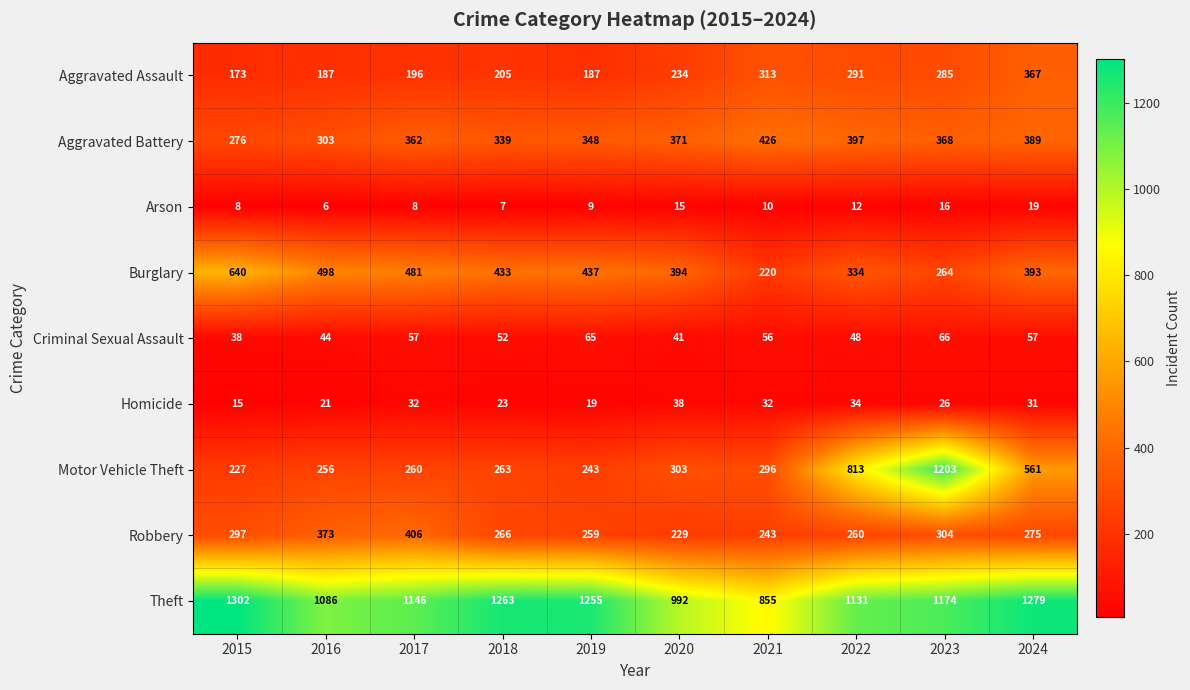

At 2021, list the series in order from smallest to largest.

Arson, Homicide, Criminal Sexual Assault, Burglary, Robbery, Motor Vehicle Theft, Aggravated Assault, Aggravated Battery, Theft